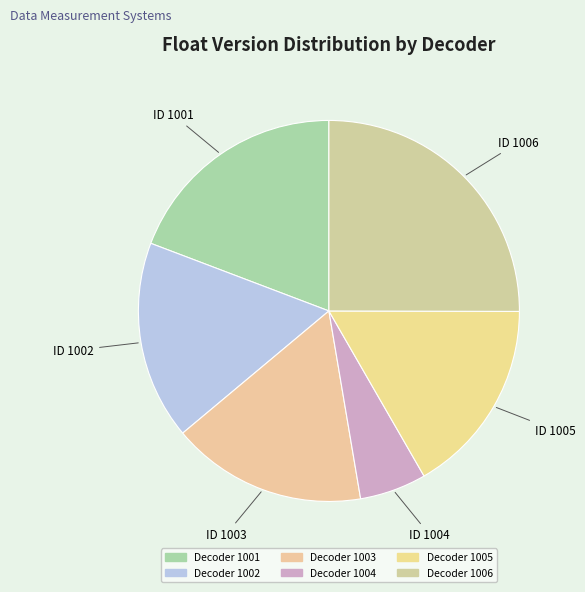

Count the number of slices in the pie.

6